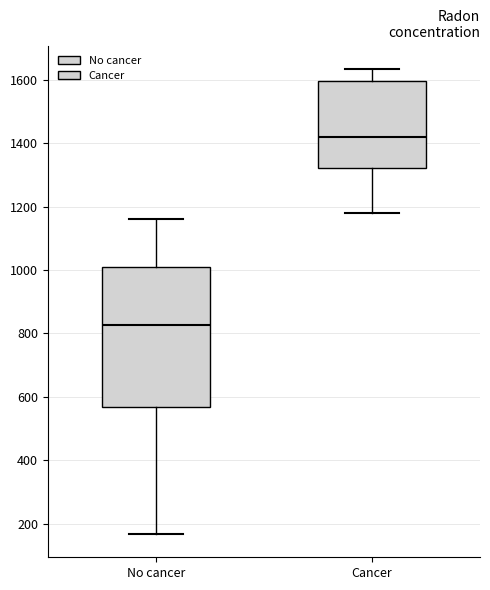

Which box has the lowest median line?

No cancer